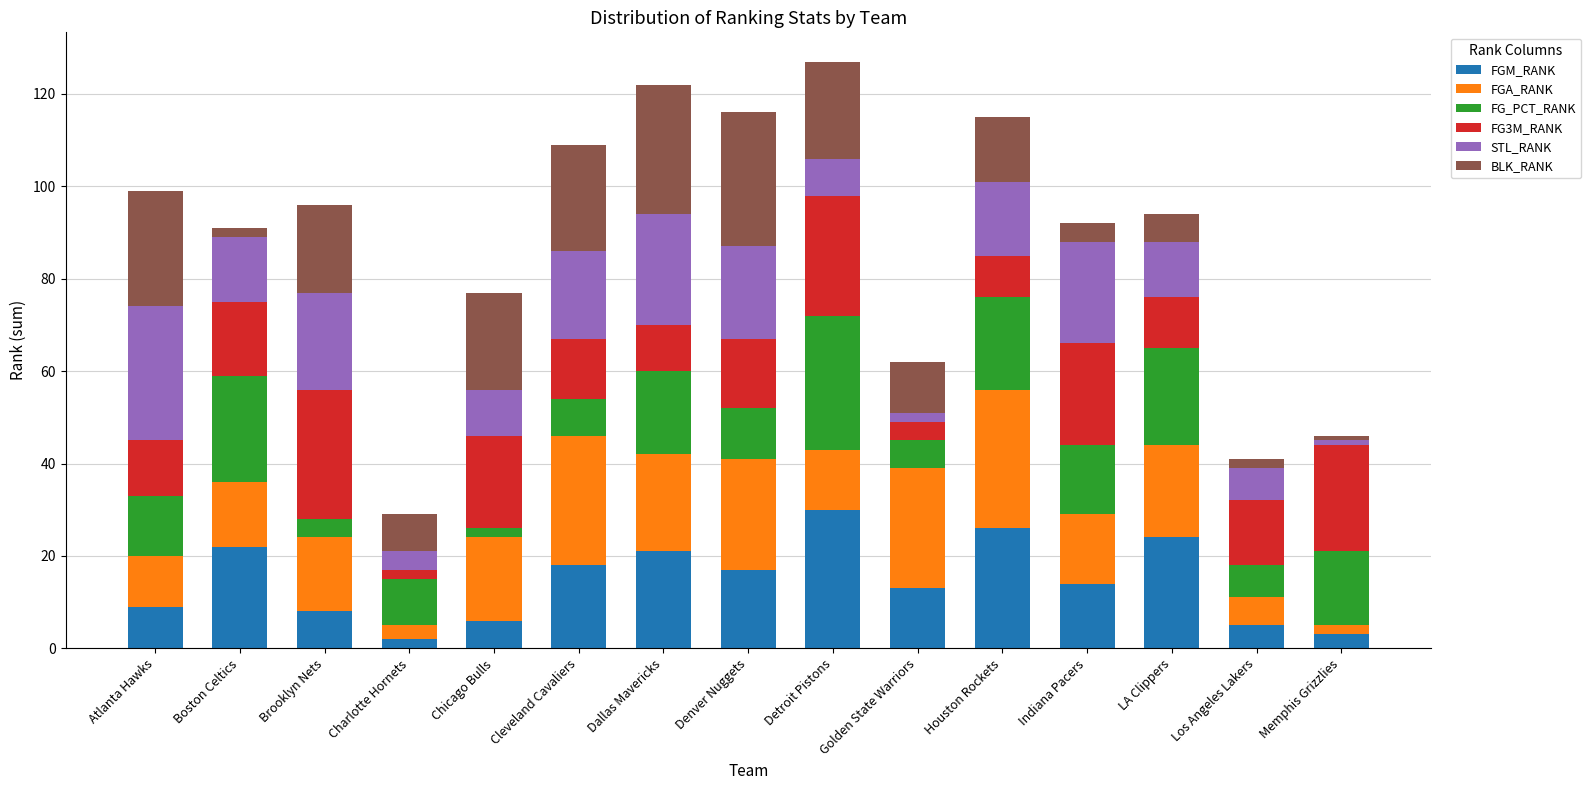

What is the highest value of the FGM_RANK series?

30